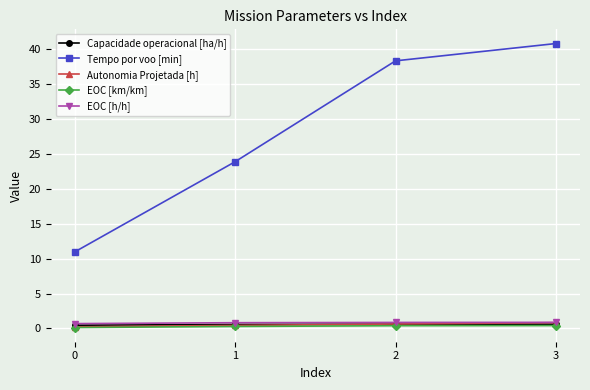

What is the greatest value displayed?

40.8